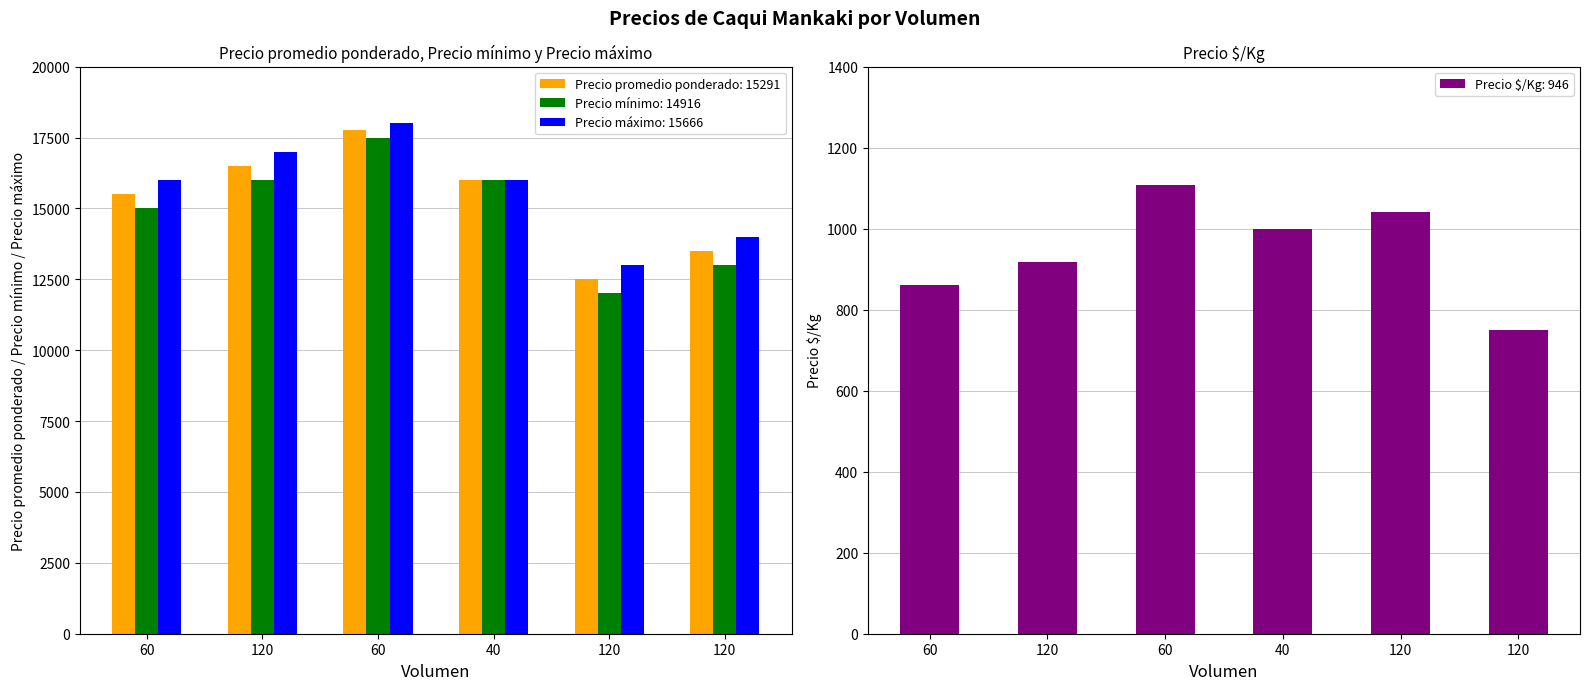

Which label corresponds to the largest value in the chart?

60